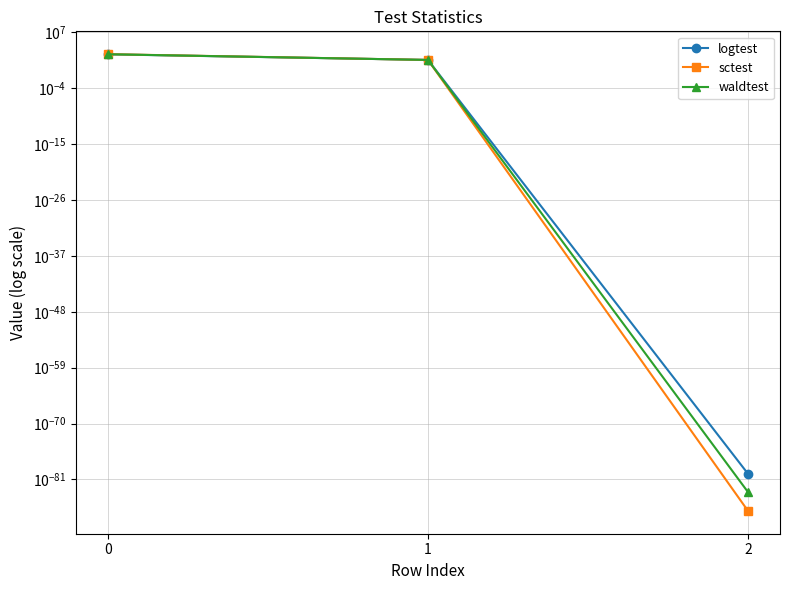

What is the difference between the logtest values at 1 and 2?

39.0